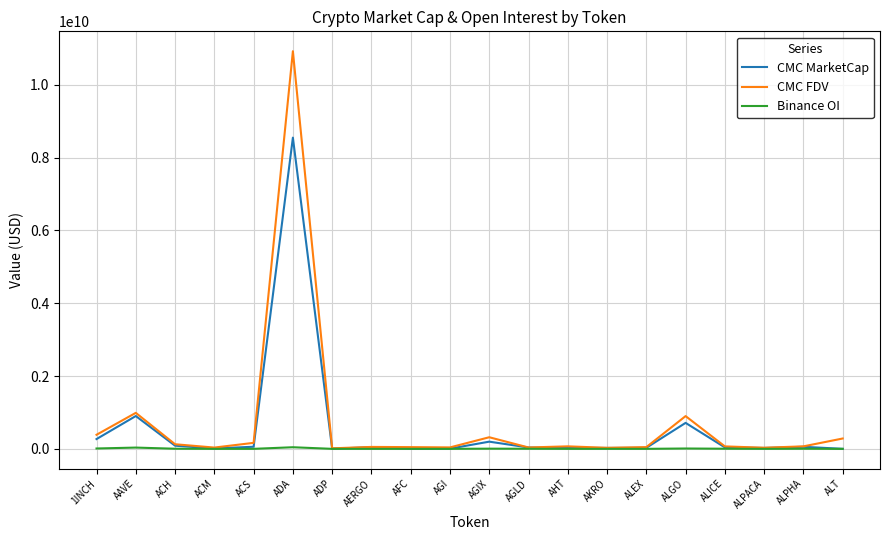

What are all the series names shown in the legend?

CMC MarketCap, CMC FDV, Binance OI